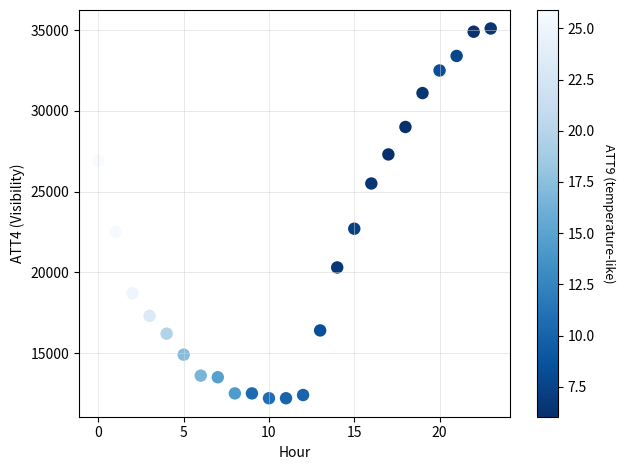

What is the range of Y values (max minus min)?

22900